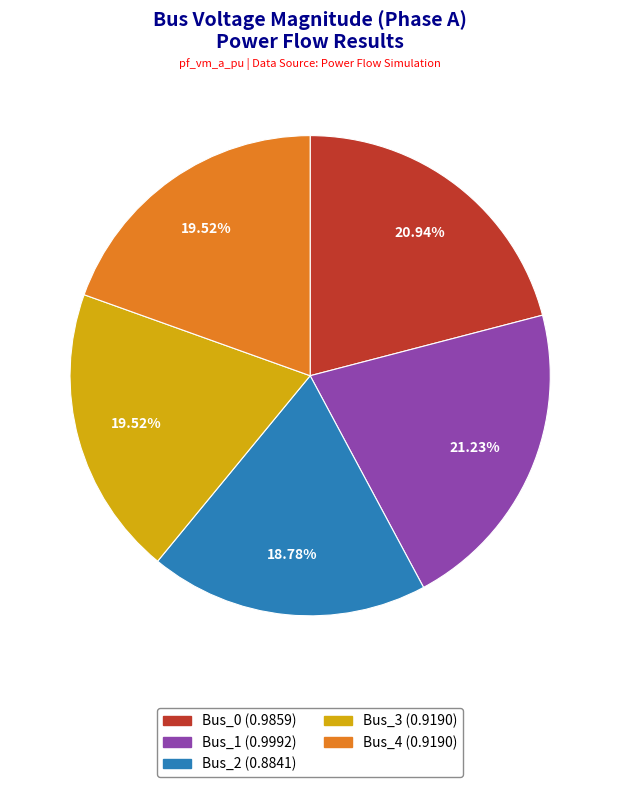

Which category has the smallest portion of the pie?

Bus_2